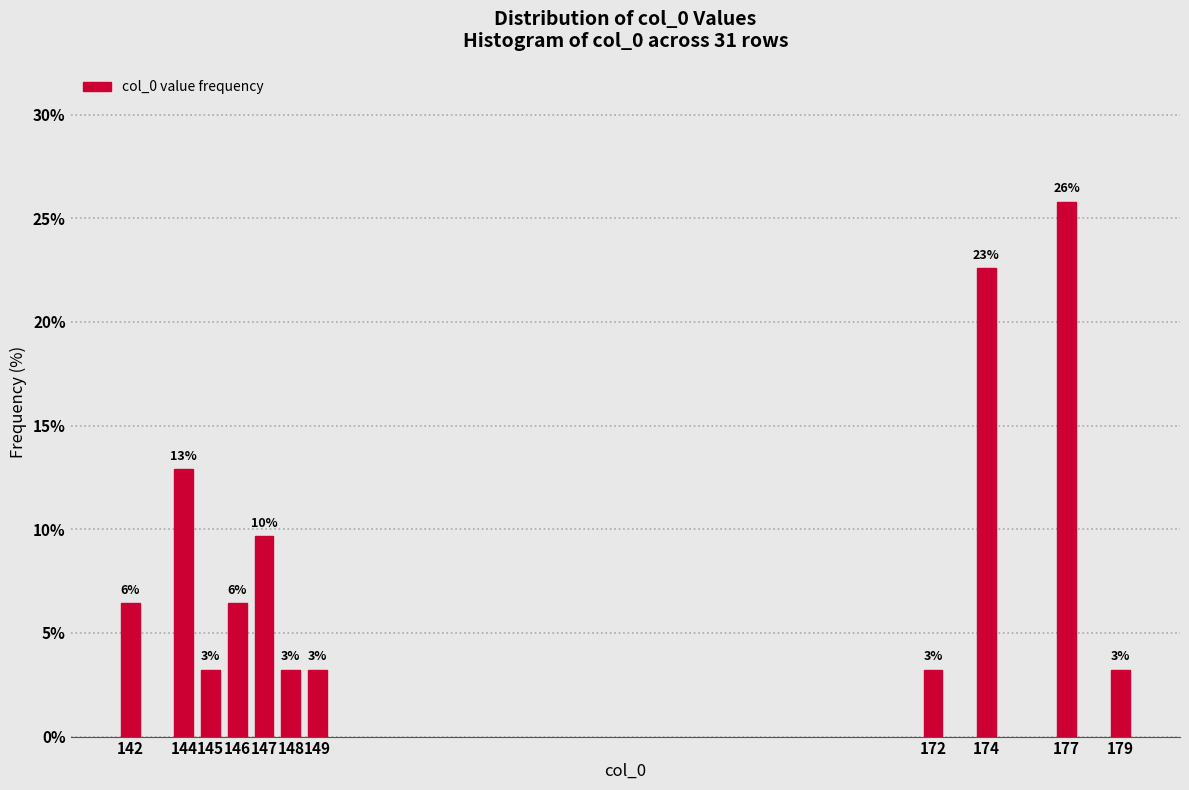

How many bars are there in total?

11